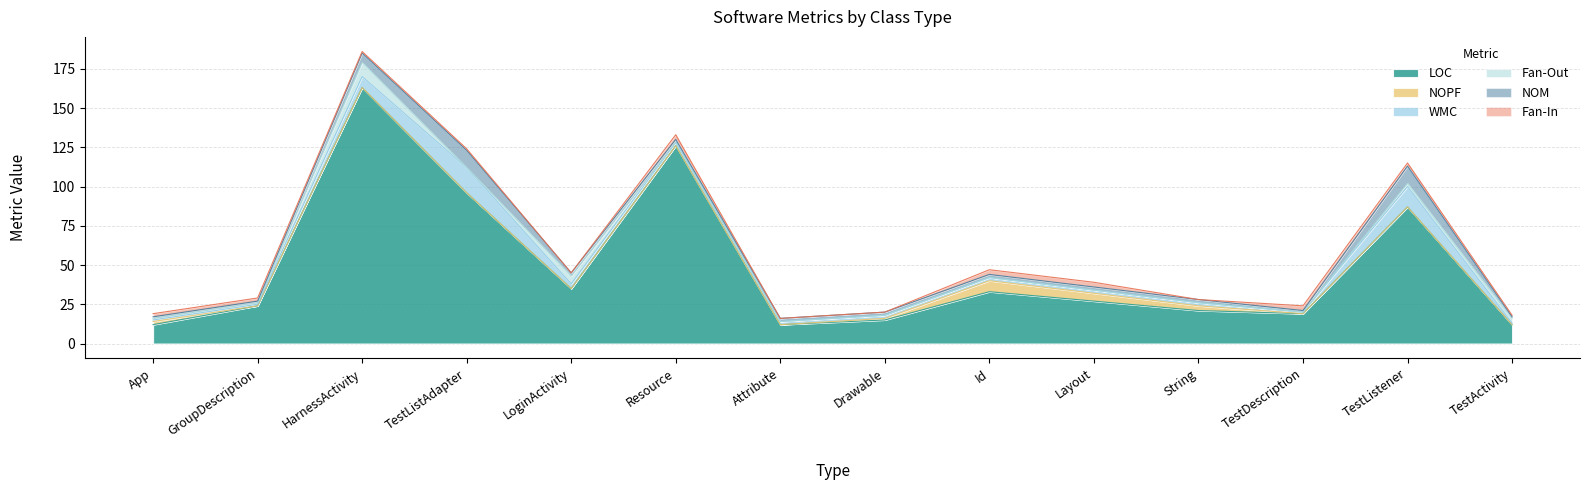

Count the NOPF values in the range 0 to 2.

11